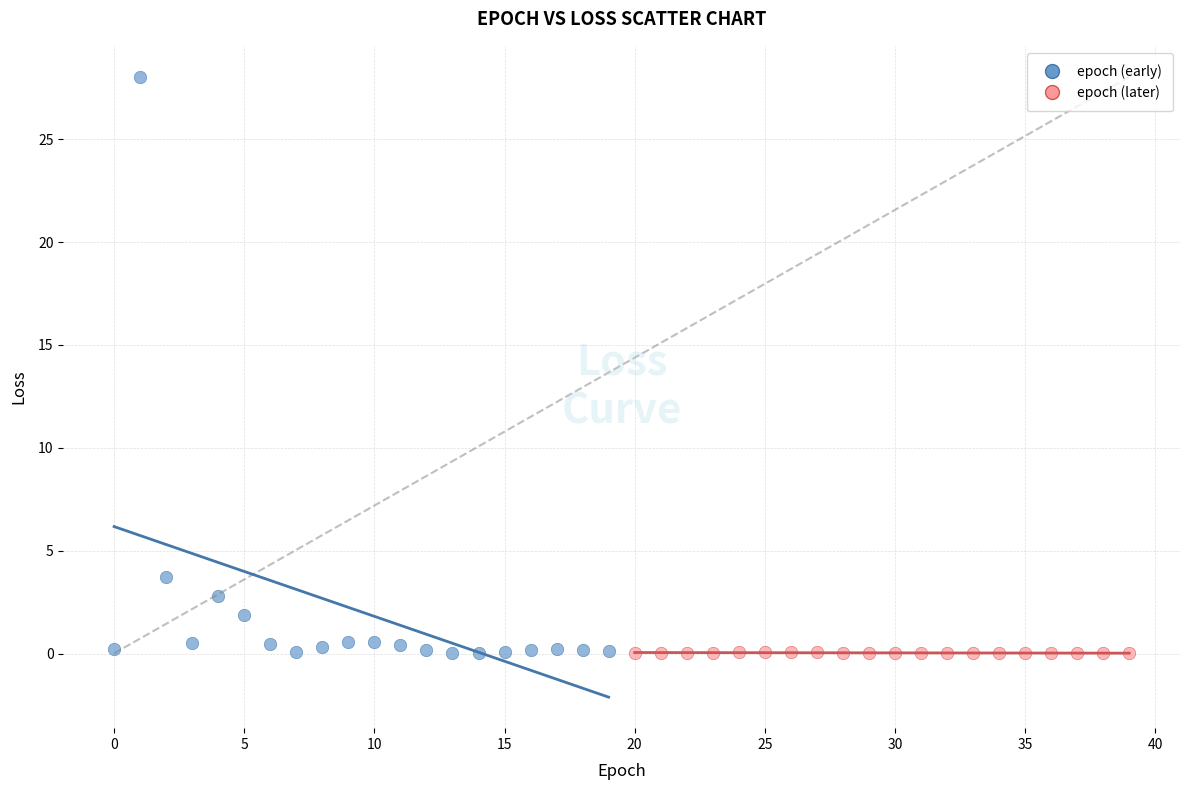

Which series reaches the maximum Y coordinate?

epoch (early)